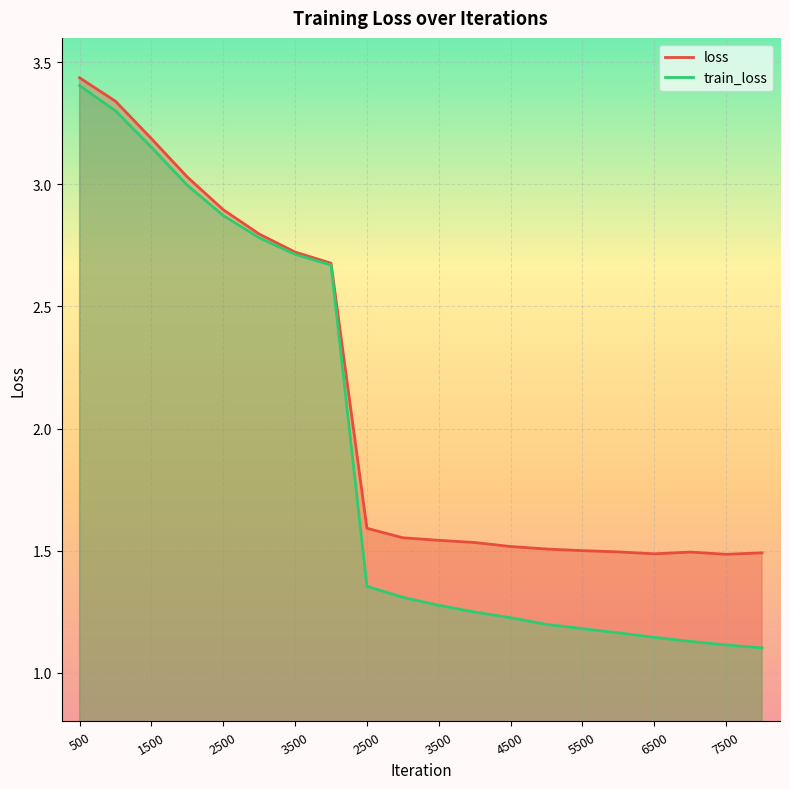

Is the value of train_loss at 2500 greater than the value of loss at 8000?

Yes